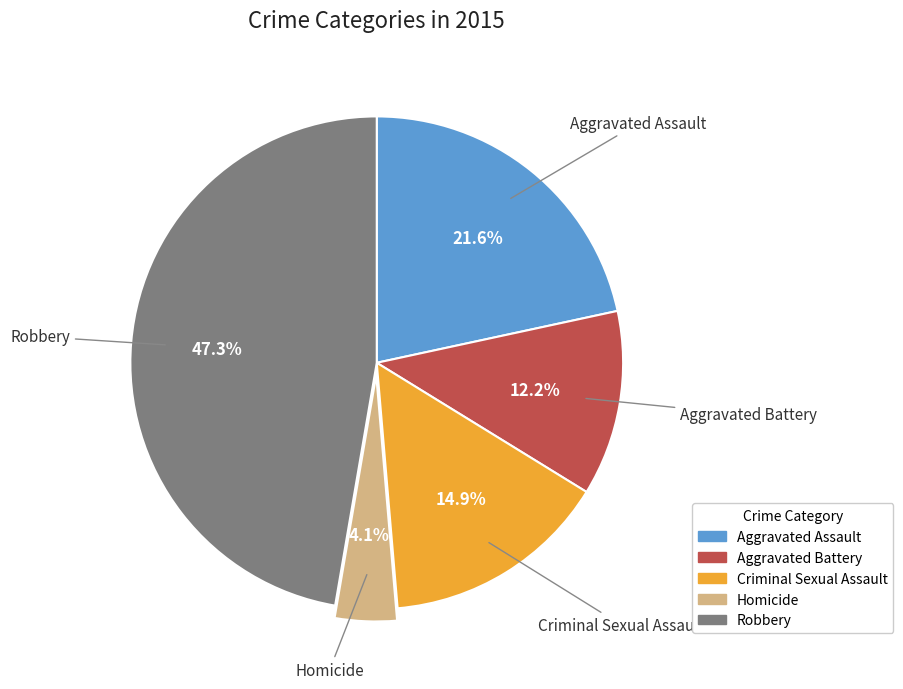

What percentage is the Robbery slice, to the nearest percent?

47%